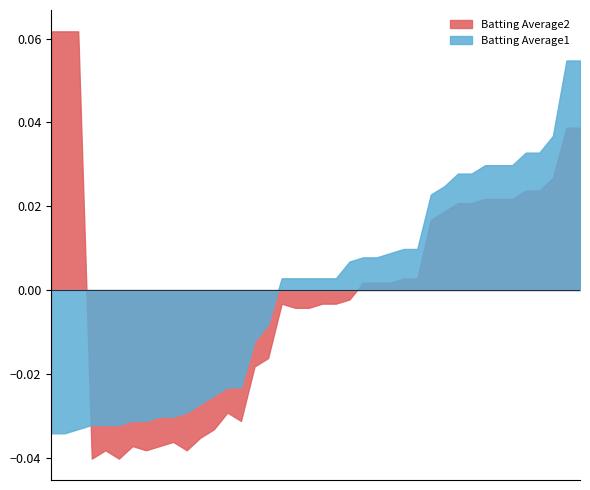

Which series has the largest range (max minus min)?

Batting Average2